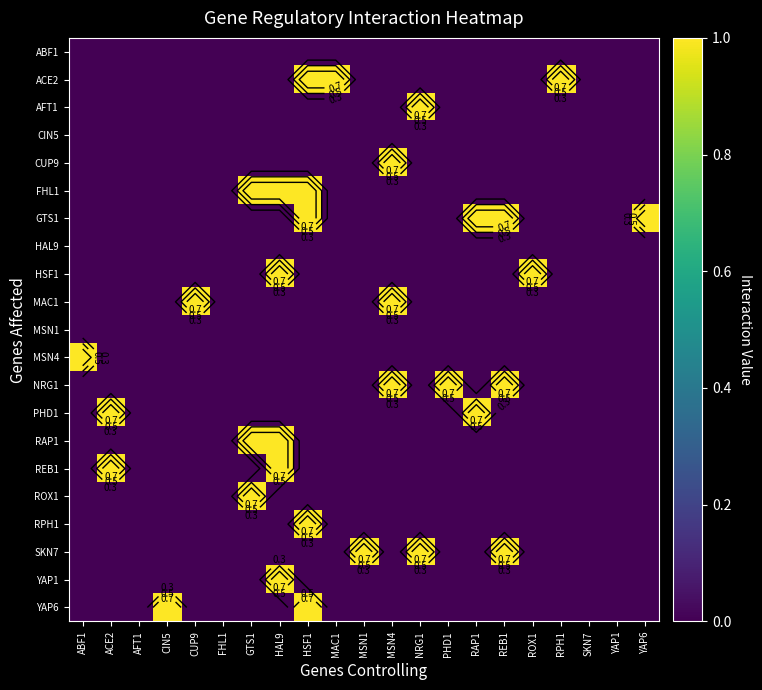

List the series in order of their peak value, highest first.

ACE2, AFT1, CUP9, FHL1, GTS1, HSF1, MAC1, MSN4, NRG1, PHD1, RAP1, REB1, ROX1, RPH1, SKN7, YAP1, YAP6, ABF1, CIN5, HAL9, MSN1